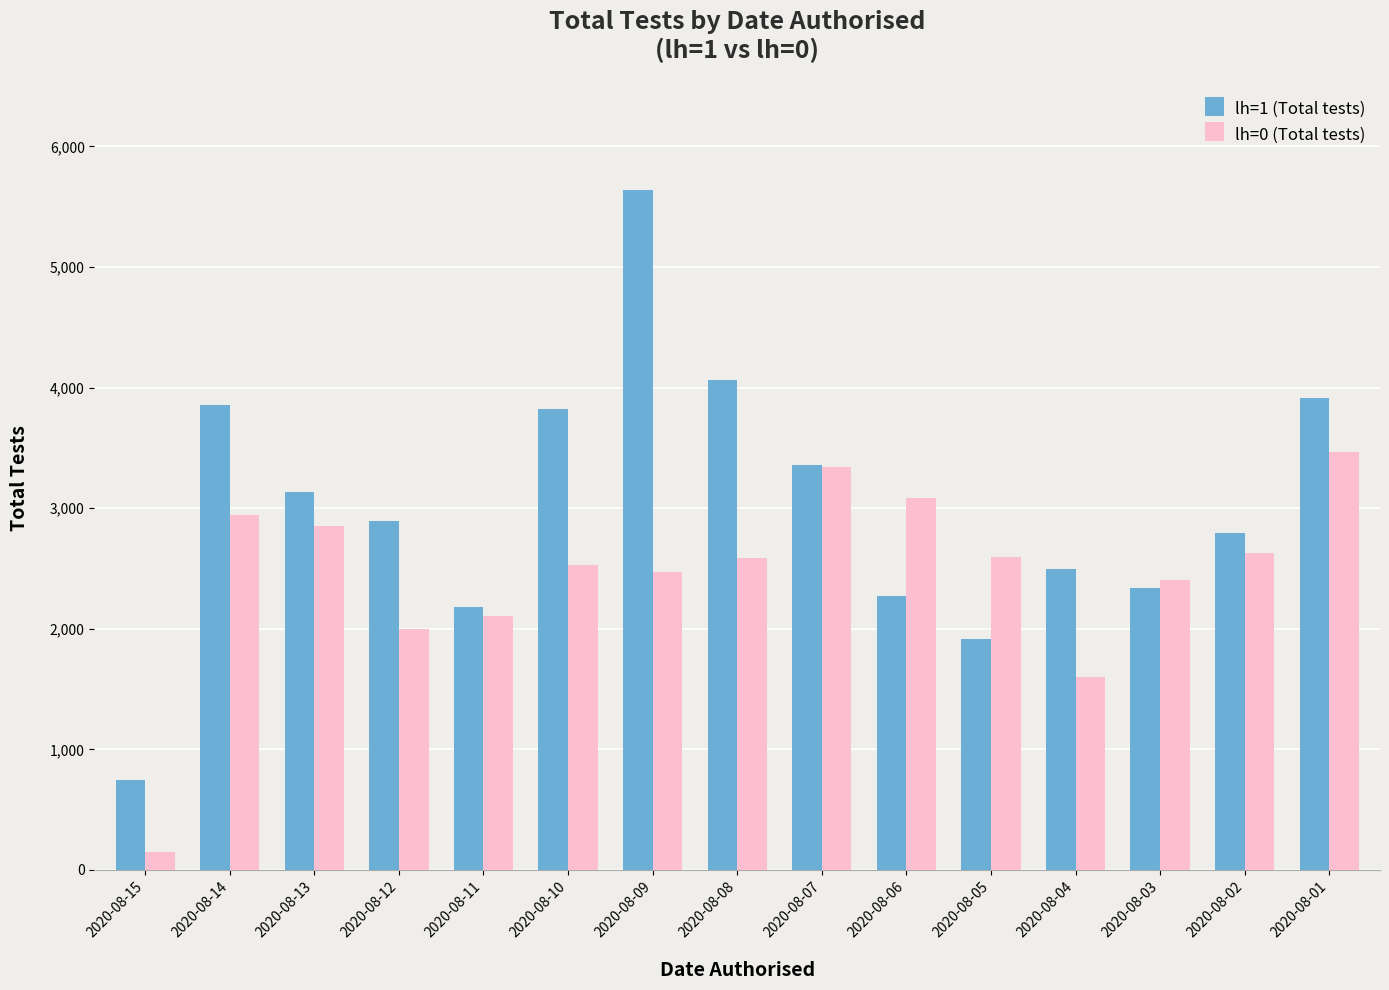

True or false: lh=1 (Total tests) has a value of 1504 at 2020-08-04.

False